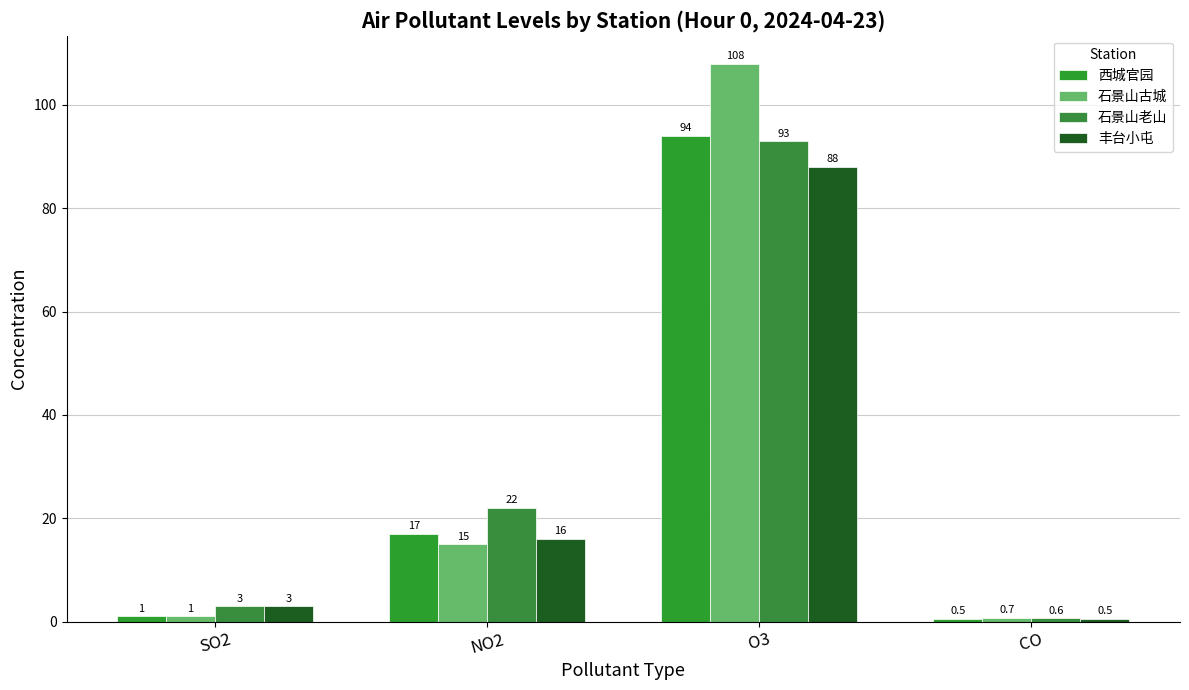

True or false: 丰台小屯 has a value of 3.0 at SO2.

True